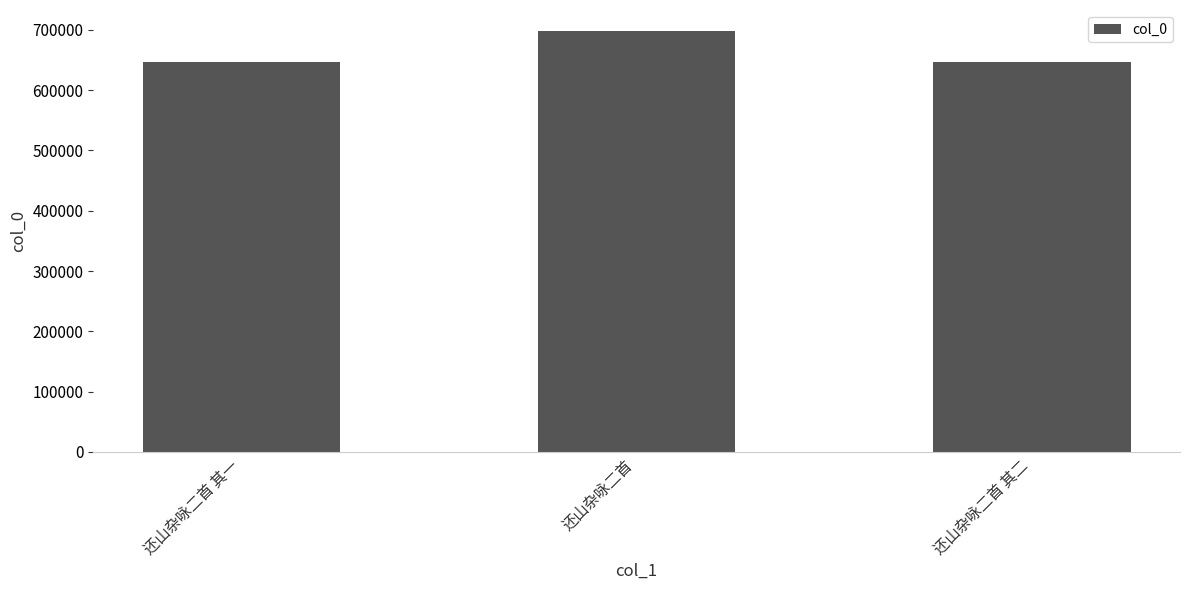

The chart shows a value of 1010555 at 还山杂咏二首 其二. True or false?

False